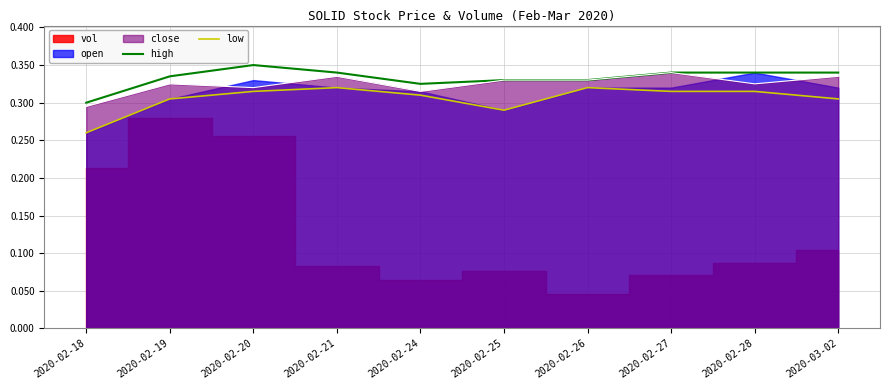

Where is high nearest to the value 0?

2020-02-18